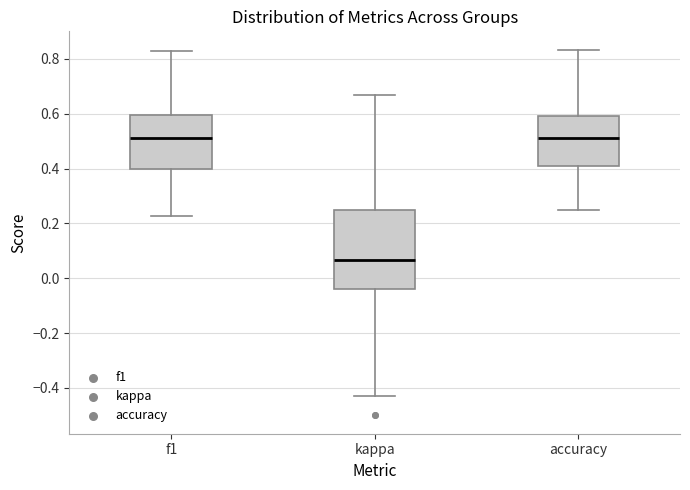

Comparing the boxes themselves (not the whiskers), which one is the tallest?

kappa